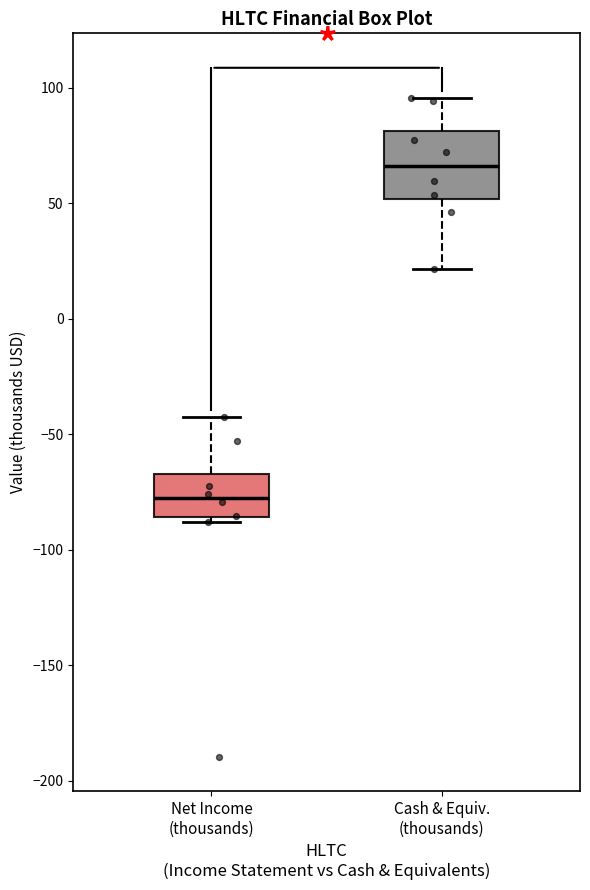

Where does the upper whisker of the box for Cash & Equiv. (thousands) end on the y-axis? The values are not printed on the chart, so give them approximately, as read against the axis.

95